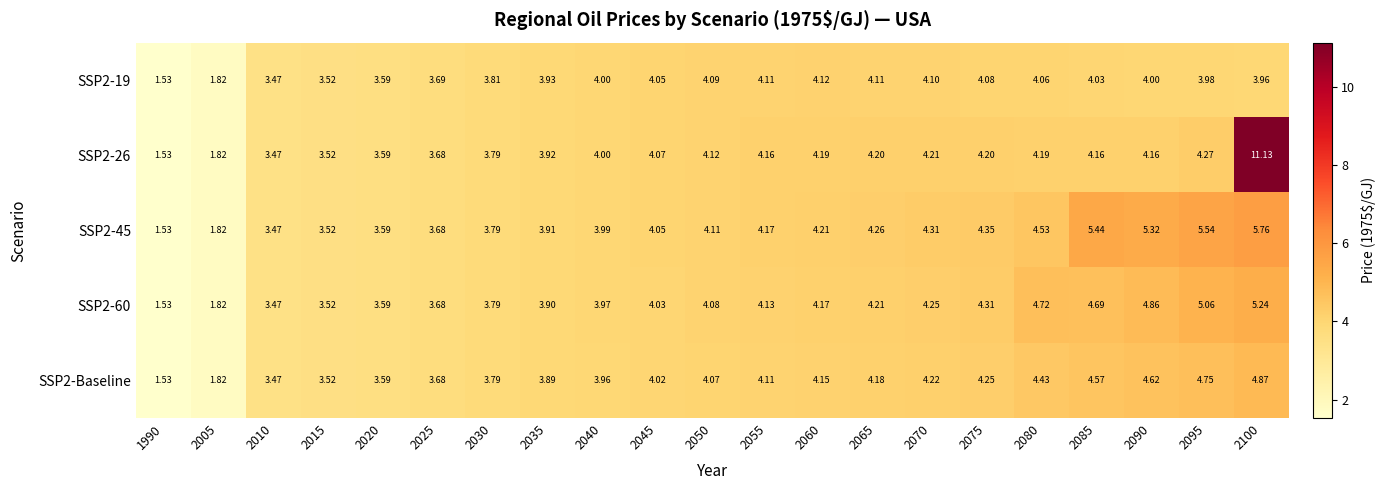

How many values in the SSP2-19 series are below 4?

10